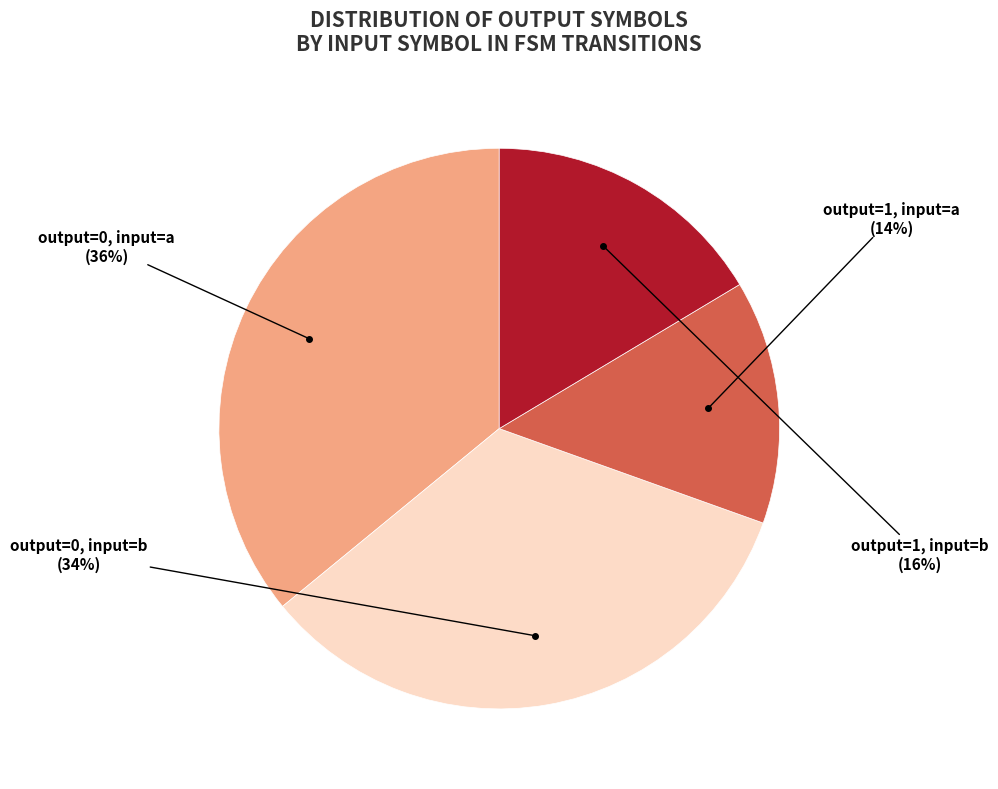

Count the number of slices in the pie.

4